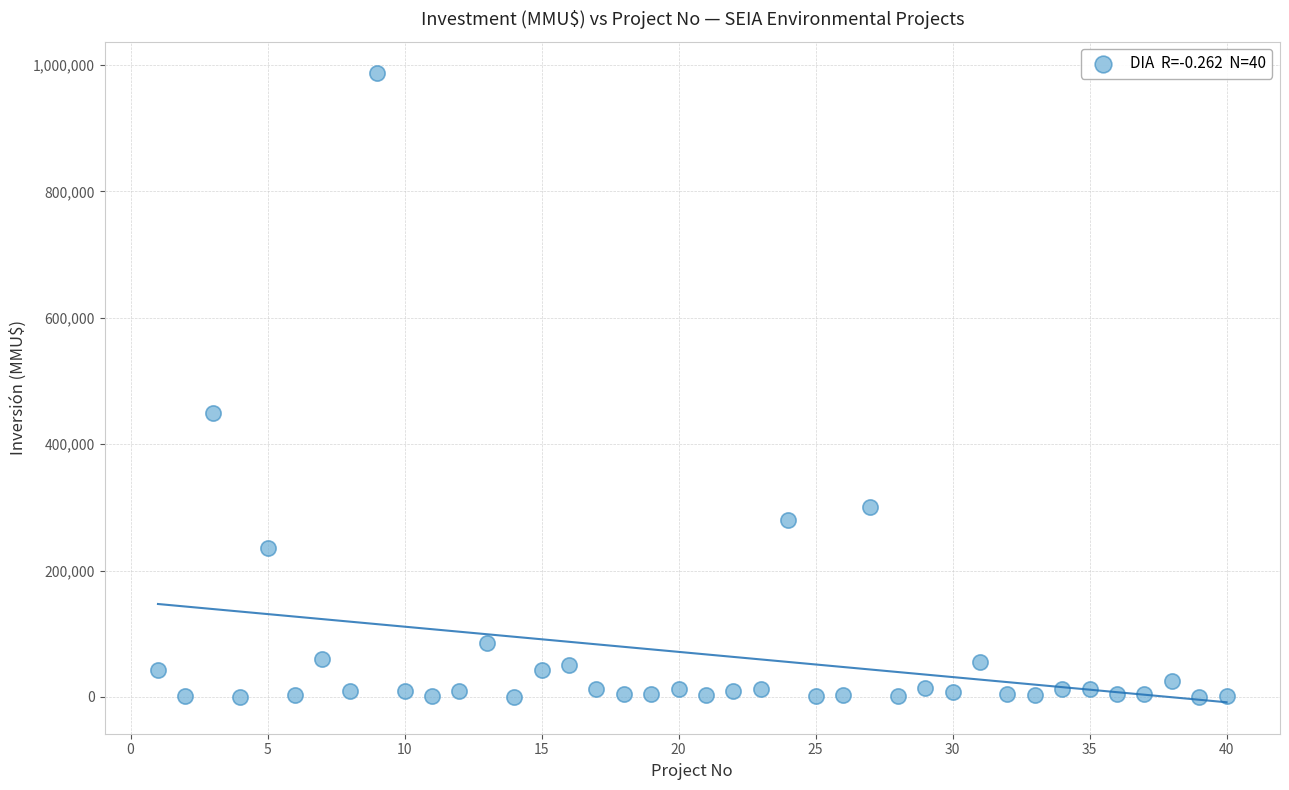

What is the range of X values (max minus min)?

39